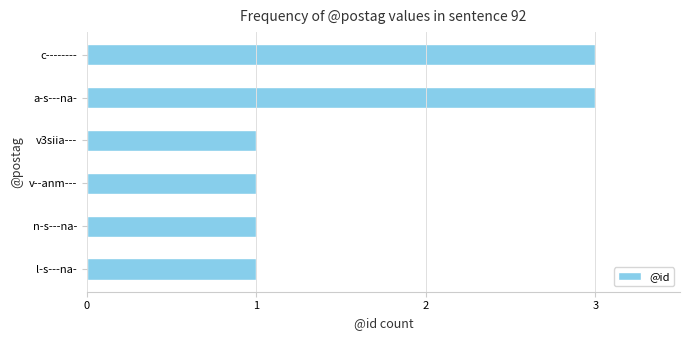

Reading bottom to top, transcribe all the data shown in this chart.

1	1	1	1	3	3